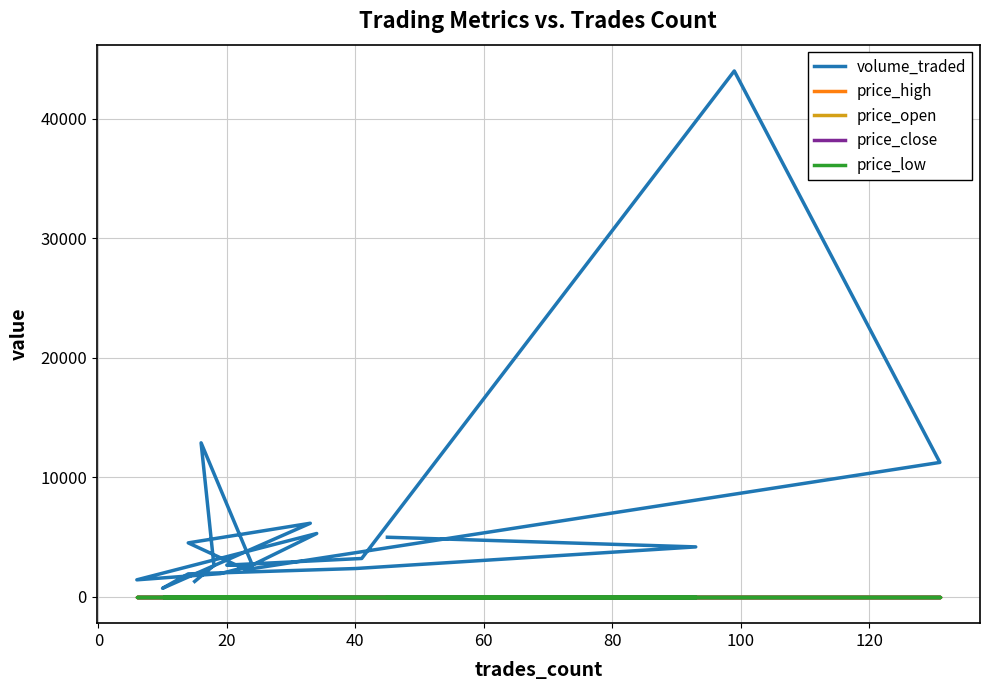

Reading right to left, what are all the values shown in this chart?

volume_traded: 1290.6	2626.2	12882.4	2629.8	1943.1	1425.8	5300.7	2667.9	2656.3	3210.7	43980.7	11243.8	2279.7	4514.8	6157.5	719.3	1922.8	2369.2	4179.3	4987.4
price_high: 0.0	0.0	0.0	0.0	0.0	0.0	0.0	0.0	0.0	0.0	0.0	0.0	0.0	0.0	0.0	0.0	0.0	0.0	0.0	0.0
price_open: 0.0	0.0	0.0	0.0	0.0	0.0	0.0	0.0	0.0	0.0	0.0	0.0	0.0	0.0	0.0	0.0	0.0	0.0	0.0	0.0
price_close: 0.0	0.0	0.0	0.0	0.0	0.0	0.0	0.0	0.0	0.0	0.0	0.0	0.0	0.0	0.0	0.0	0.0	0.0	0.0	0.0
price_low: 0.0	0.0	0.0	0.0	0.0	0.0	0.0	0.0	0.0	0.0	0.0	0.0	0.0	0.0	0.0	0.0	0.0	0.0	0.0	0.0